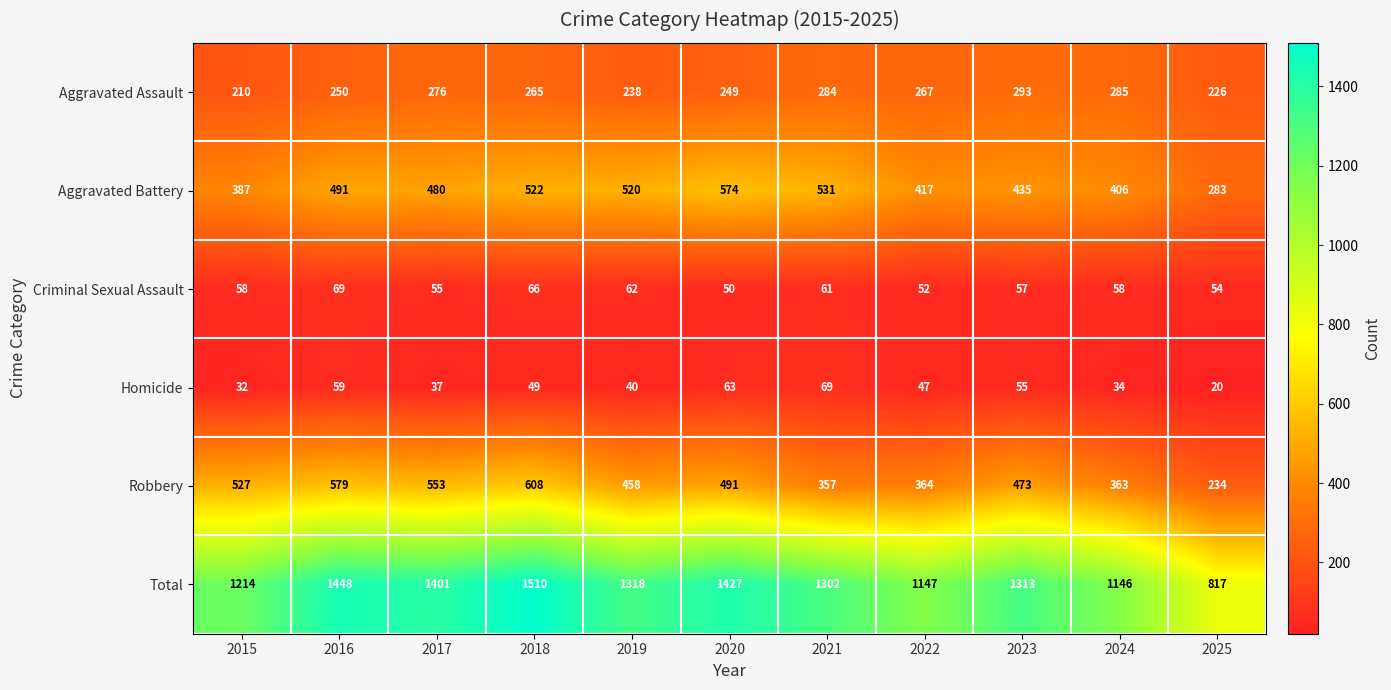

Which series has the largest total across all categories?

Total